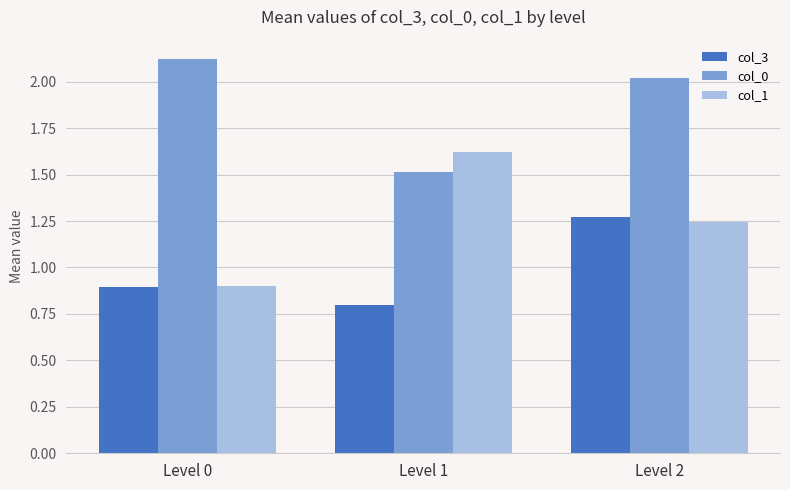

List the series in order of their overall mean, lowest first.

col_3, col_1, col_0